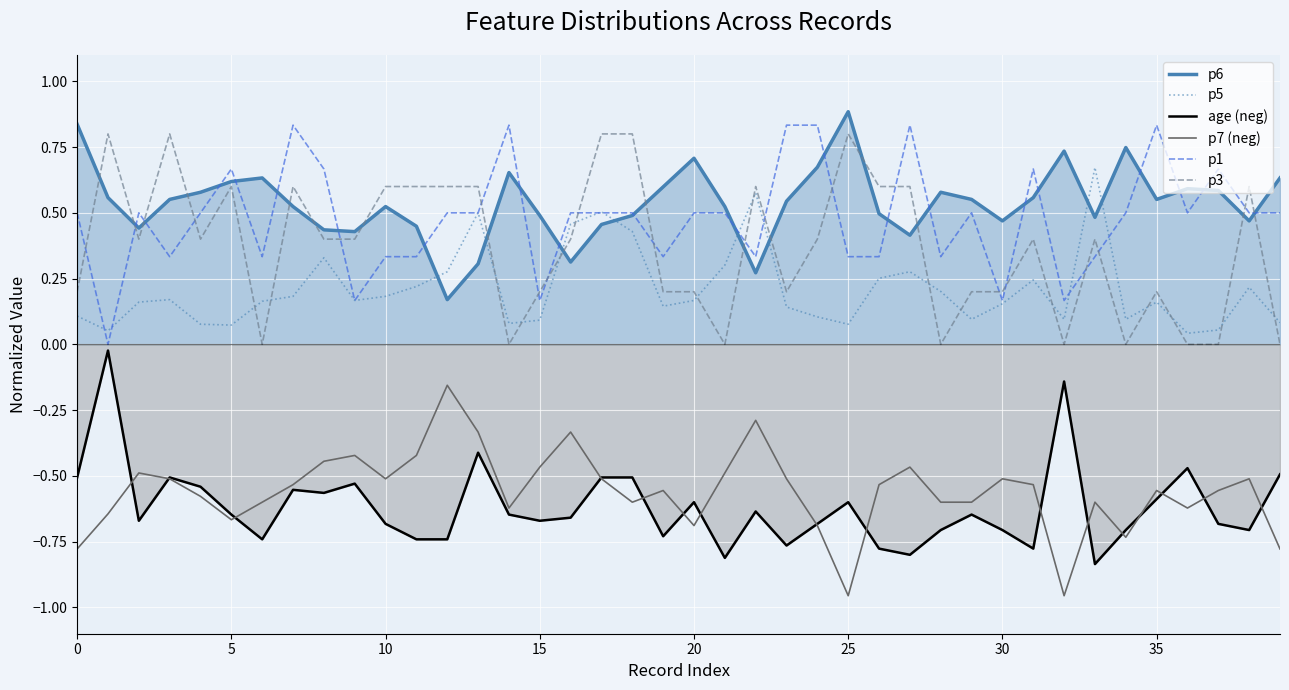

Which category has the lowest value in the p7 (neg) series?

25